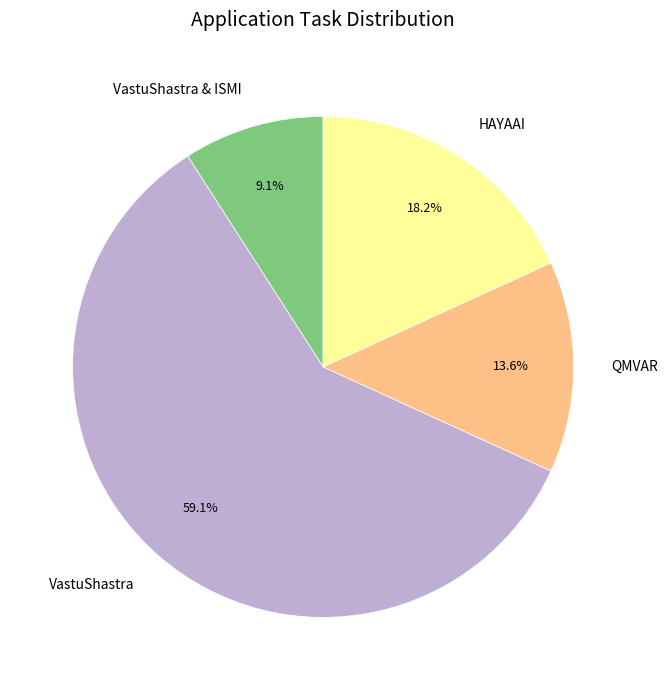

What percentage do HAYAAI and VastuShastra together represent?

77.3%